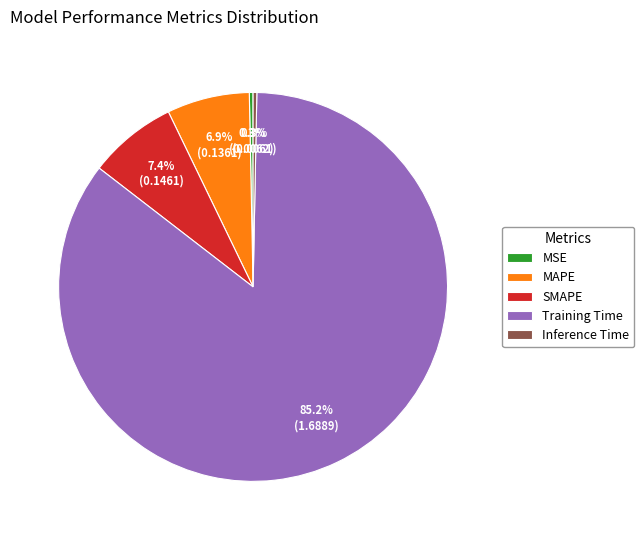

What is the largest slice in the pie chart?

Training Time